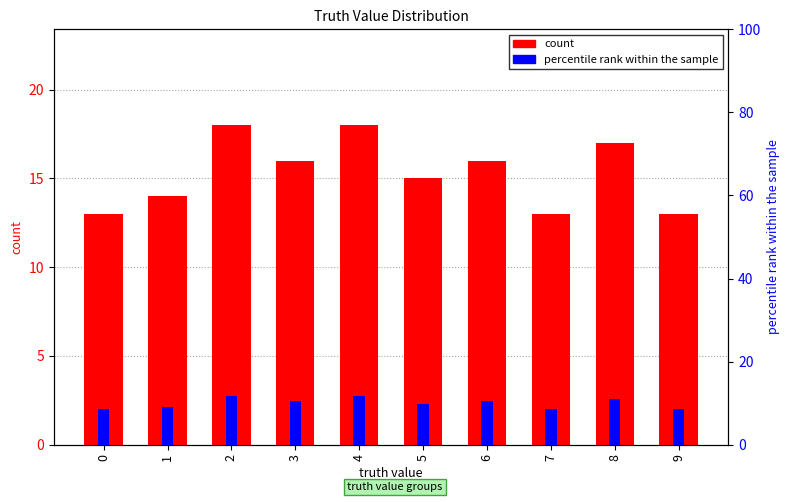

Count the count values in the range 13 to 17.

8